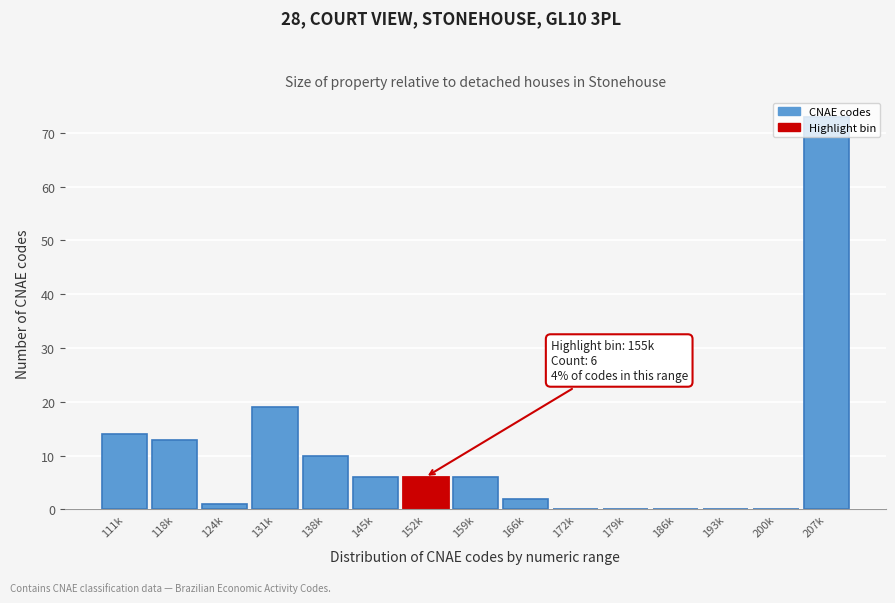

Which label corresponds to the largest value in the chart?

207k